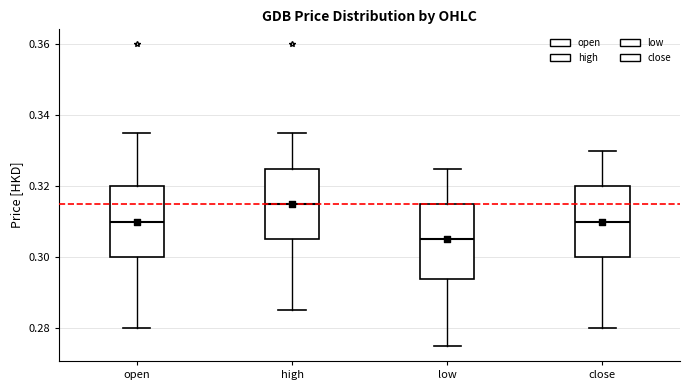

Reading left to right, read every box against the y-axis: the position of its median line, the range the box covers, and the ends of its whiskers. The values are not printed on the chart, so give them approximately, as read against the axis.

open: median 0.310, box 0.300 to 0.320, whiskers 0.280 to 0.336
high: median 0.316, box 0.306 to 0.326, whiskers 0.286 to 0.336
low: median 0.306, box 0.294 to 0.316, whiskers 0.276 to 0.326
close: median 0.310, box 0.300 to 0.320, whiskers 0.280 to 0.330